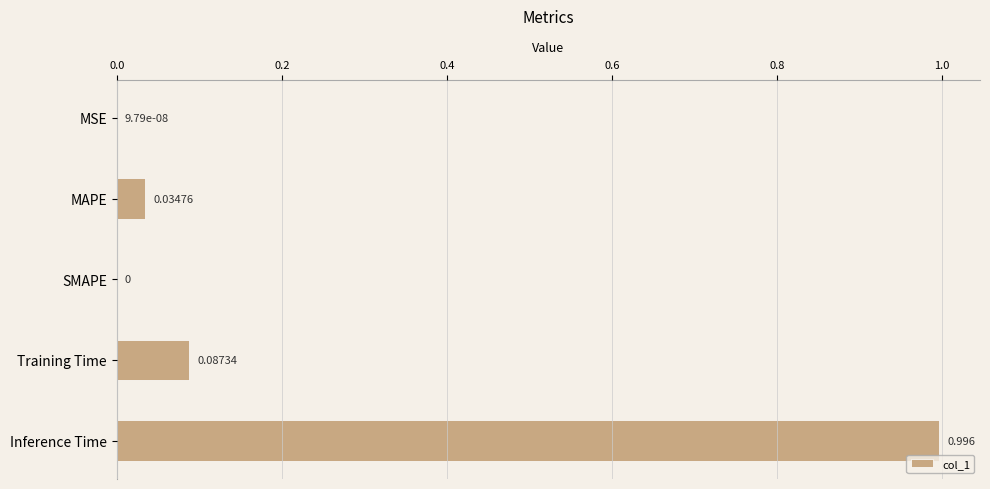

Between Training Time and SMAPE, which is larger?

Training Time